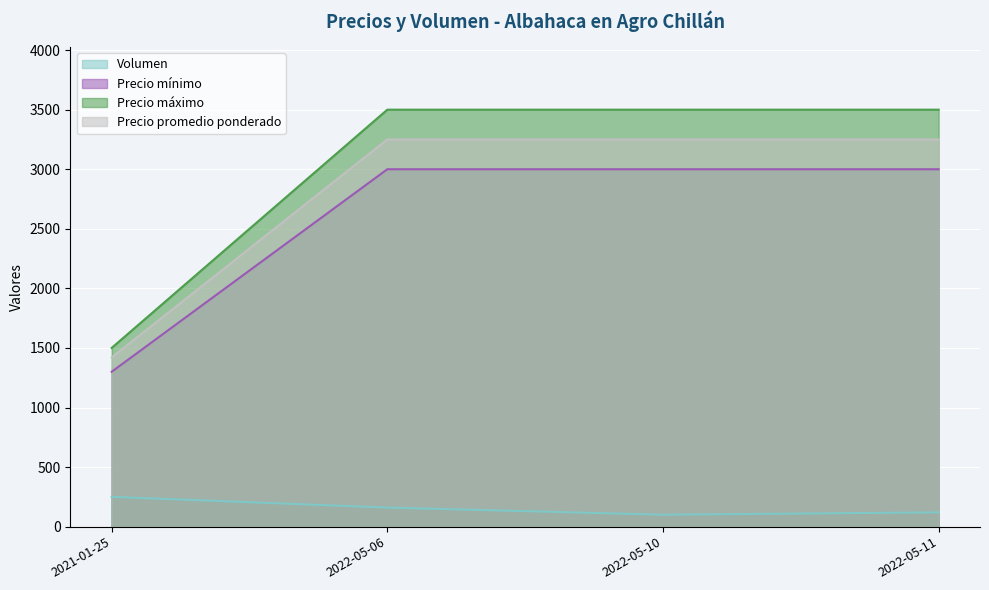

The Precio máximo series shows 5528 at 2022-05-10. True or false?

False